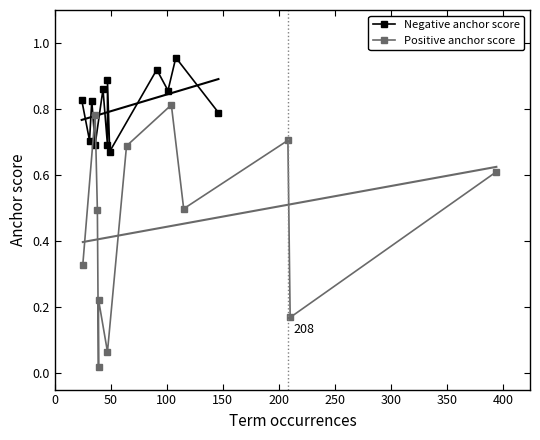

What is the average value of the Negative anchor score series?

0.8